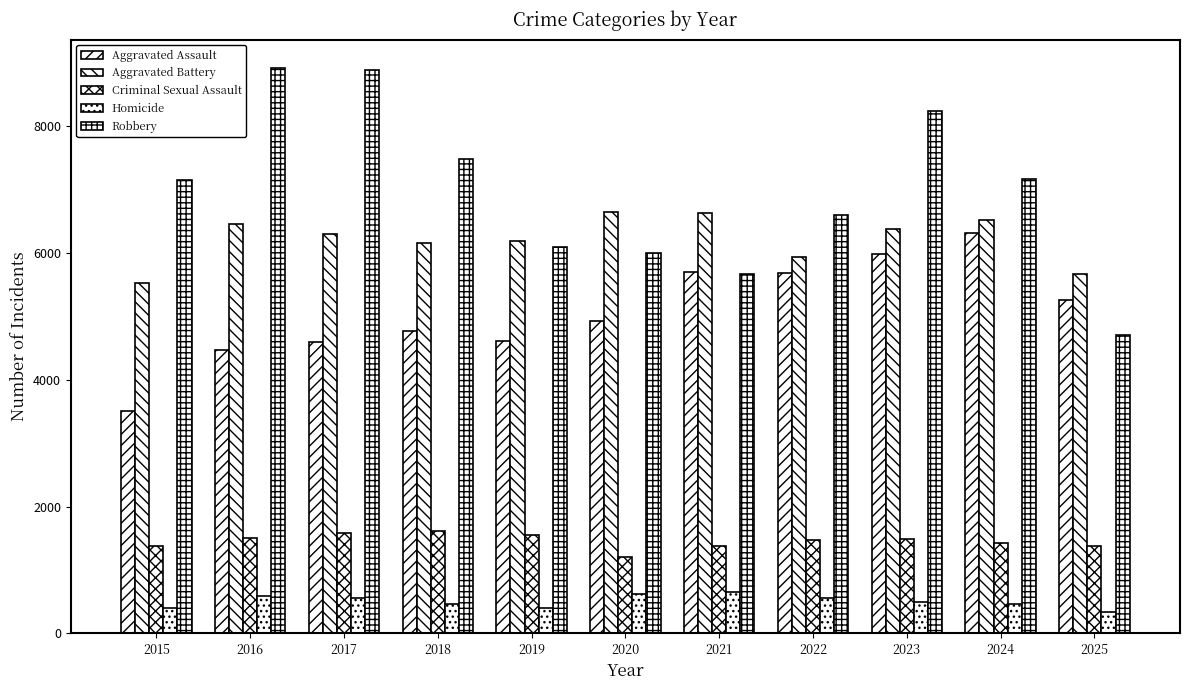

Does the chart contain stacked bars?

No